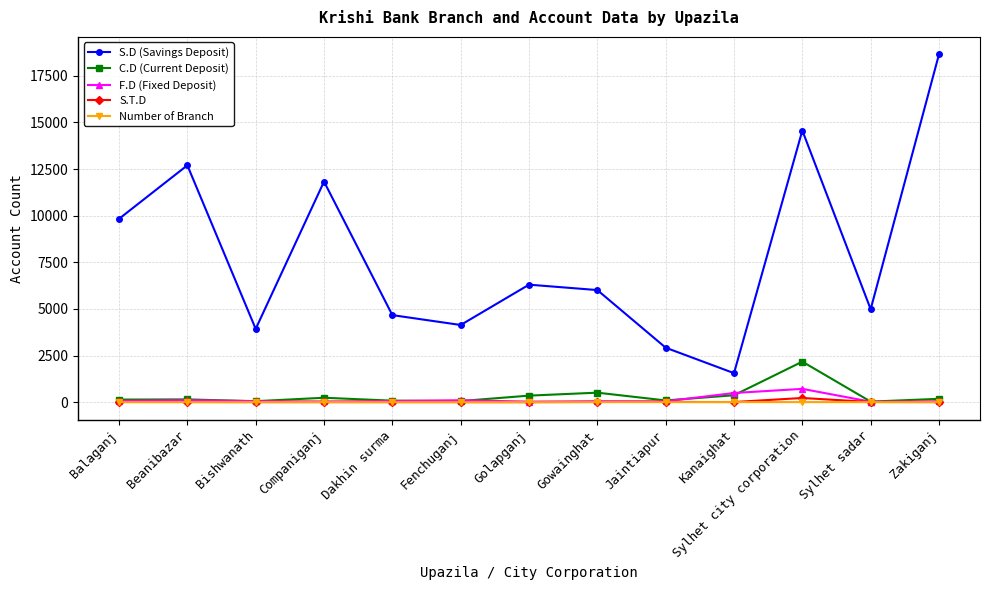

What is the difference between the maximum and minimum values in the Number of Branch series?

3